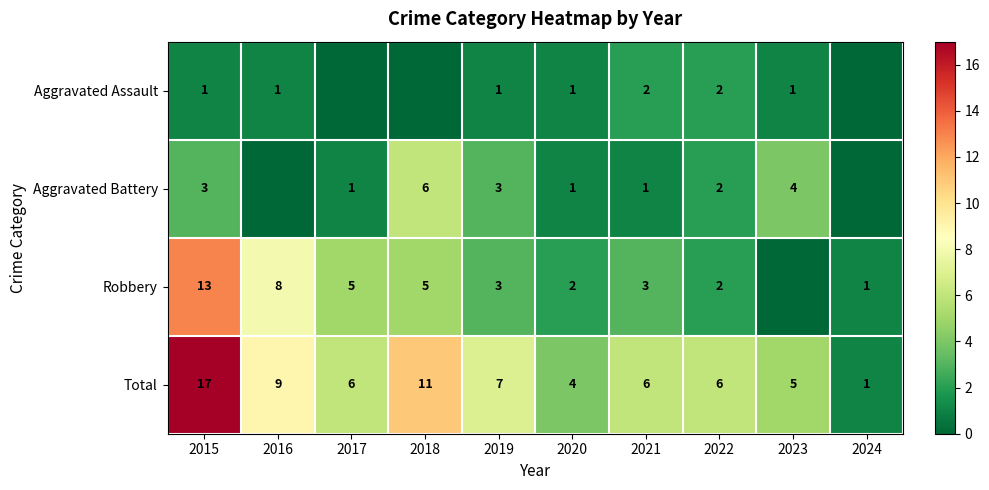

What is the sum of the Aggravated Assault values at 2015 and 2022?

3